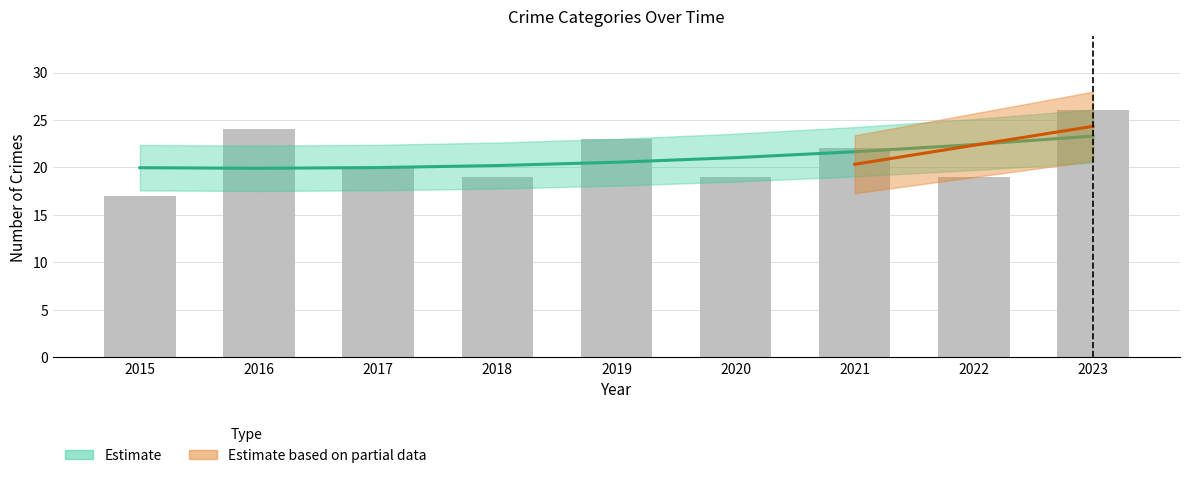

Rank the categories by value from highest to lowest.

2023, 2016, 2019, 2021, 2017, 2018, 2020, 2022, 2015